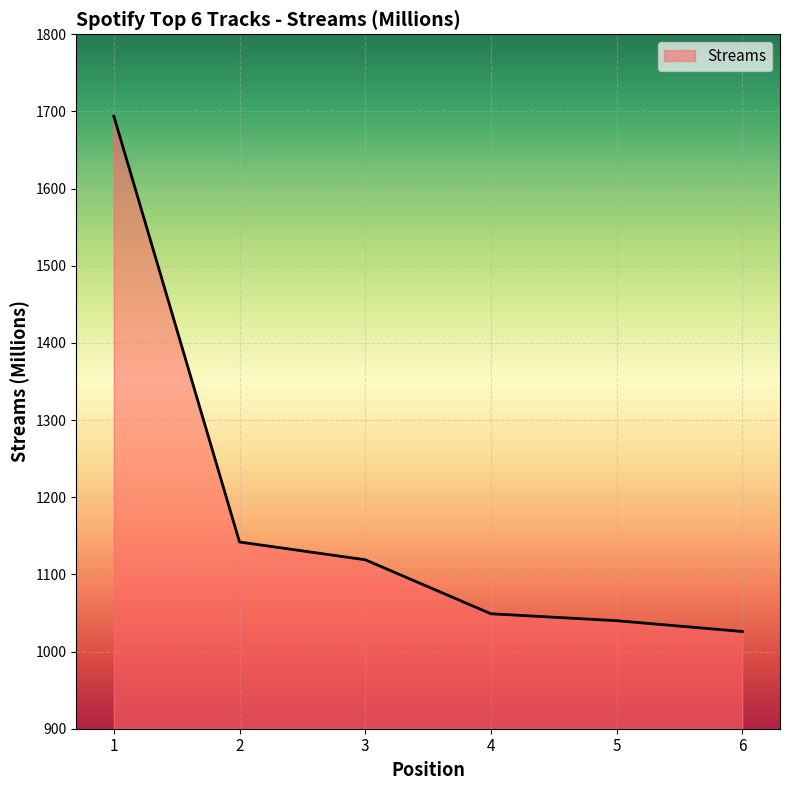

Reading right to left, transcribe all the data shown in this chart.

6=1026	5=1040	4=1049	3=1119	2=1142	1=1694